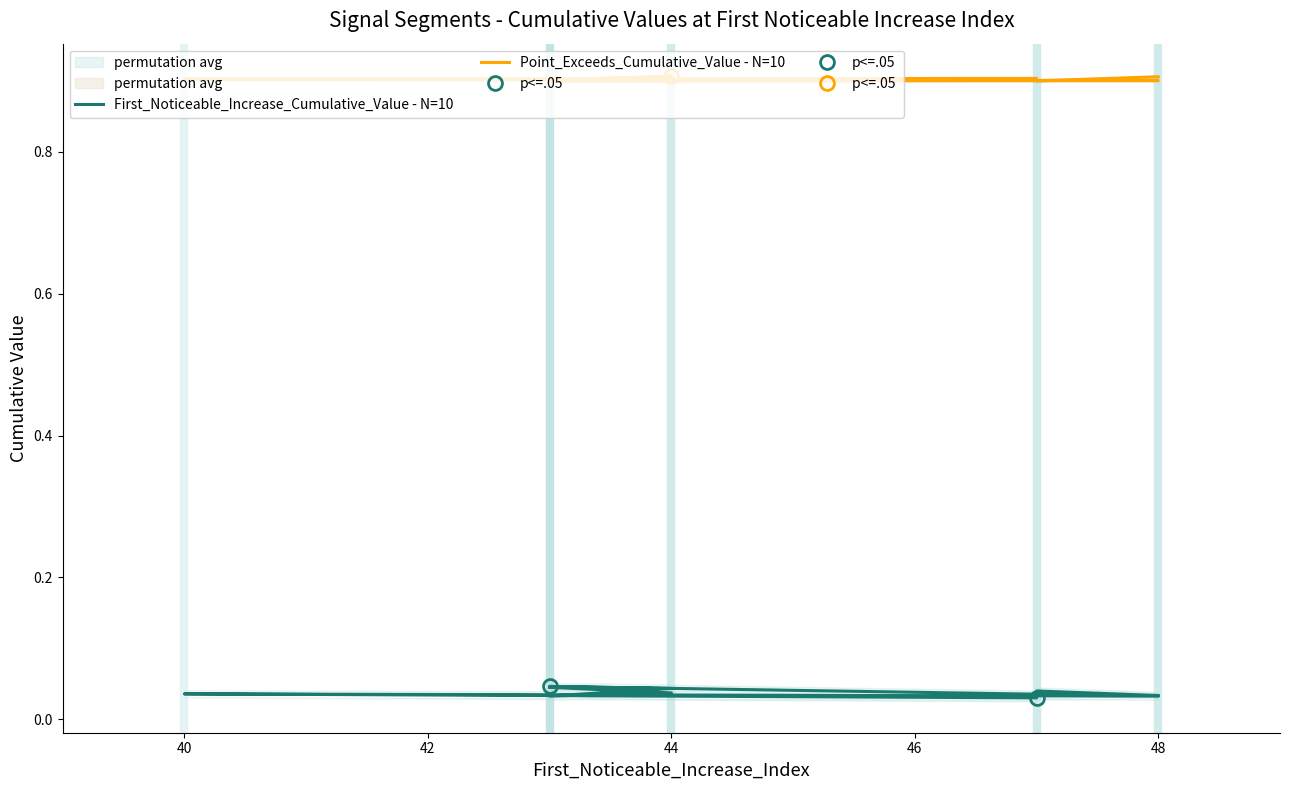

Reading left to right, what are all the values shown in this chart?

First_Noticeable_Increase_Cumulative_Value - N=10: 0.0	0.0	0.0	0.0	0.0	0.0	0.0	0.0	0.0	0.0
Point_Exceeds_Cumulative_Value - N=10: 0.9	0.9	0.9	0.9	0.9	0.9	0.9	0.9	0.9	0.9